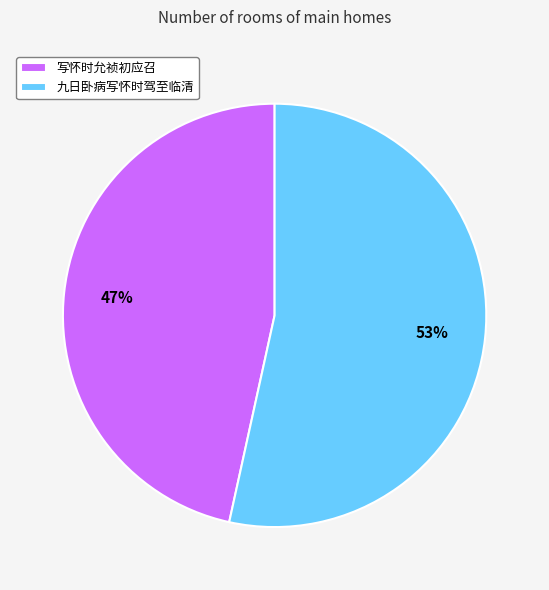

What is the smallest slice in the pie chart?

写怀时允祯初应召